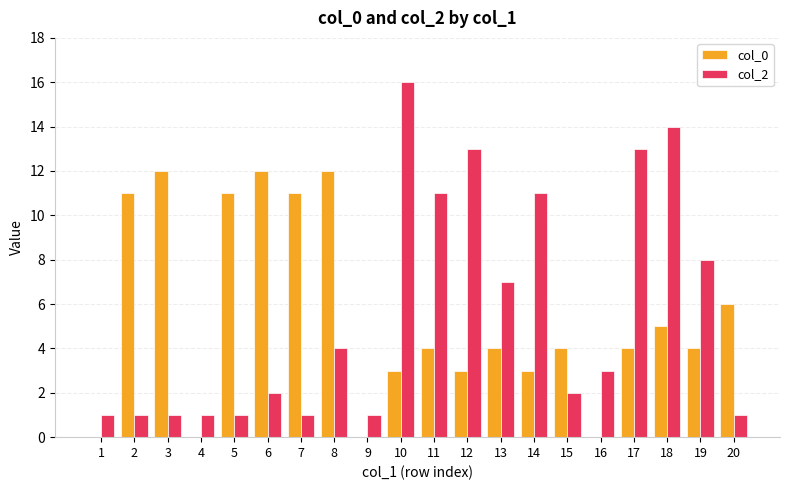

Is it true that col_2 equals 2 at 15?

True